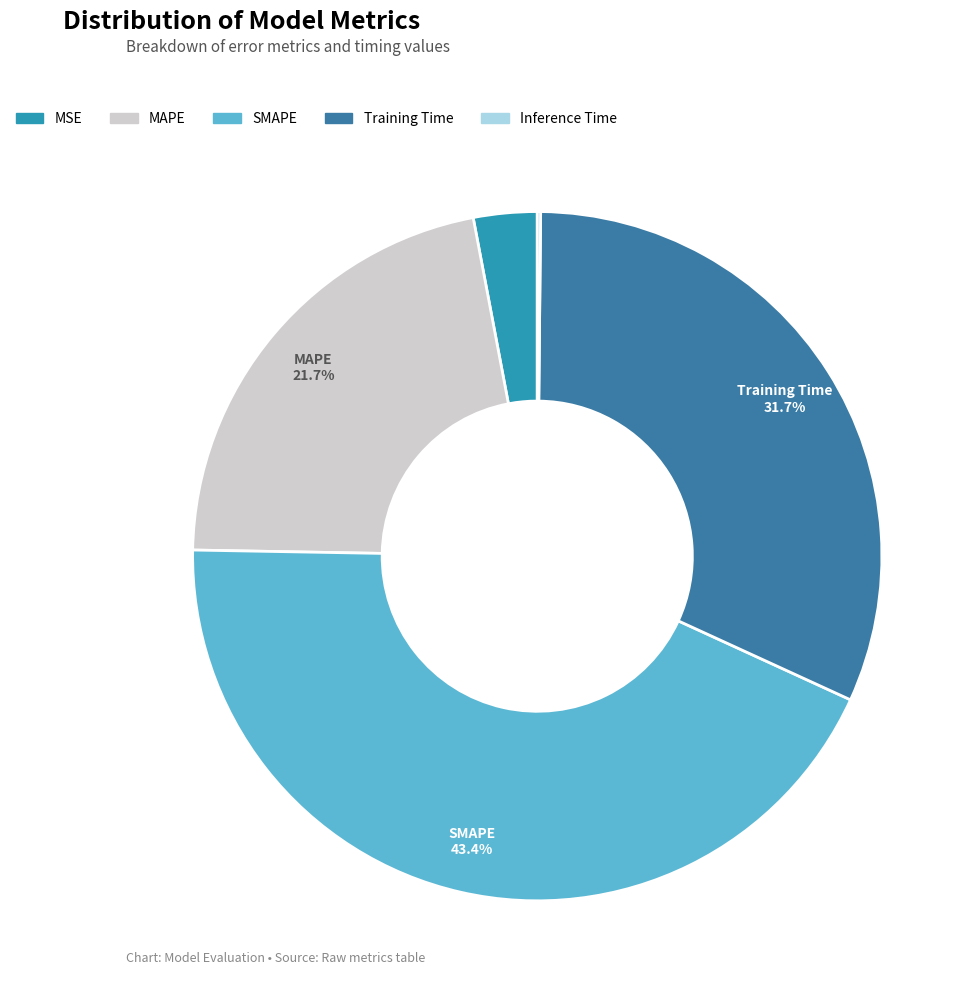

To the nearest percent, what percentage of the pie is MSE?

3%